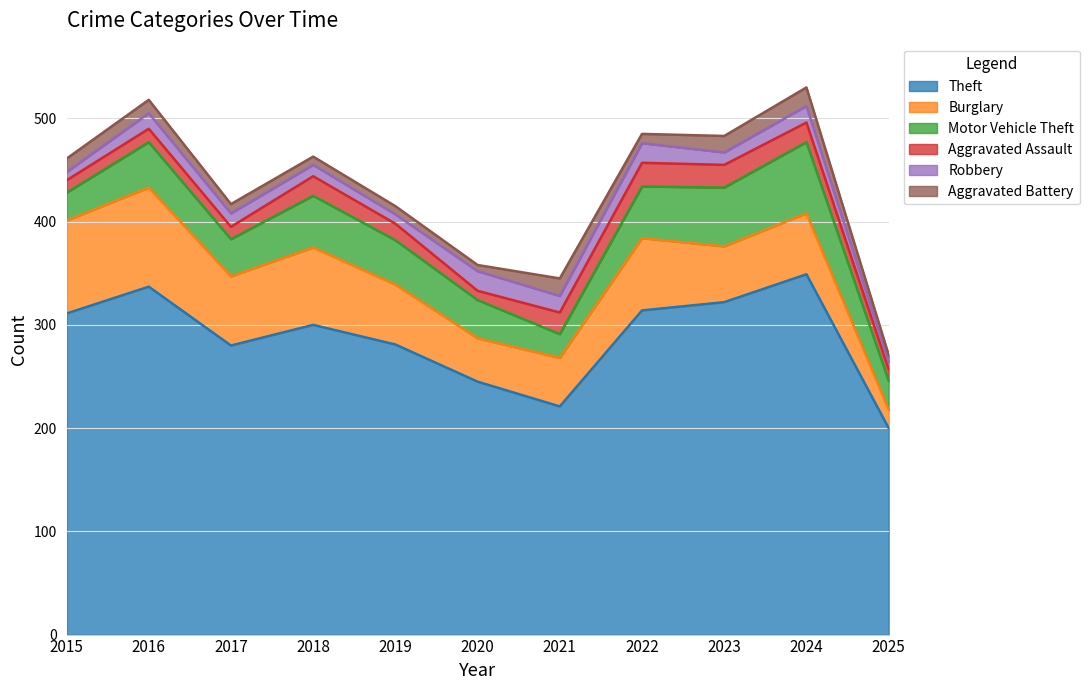

What are all the series names shown in the legend?

Theft, Burglary, Motor Vehicle Theft, Aggravated Assault, Robbery, Aggravated Battery